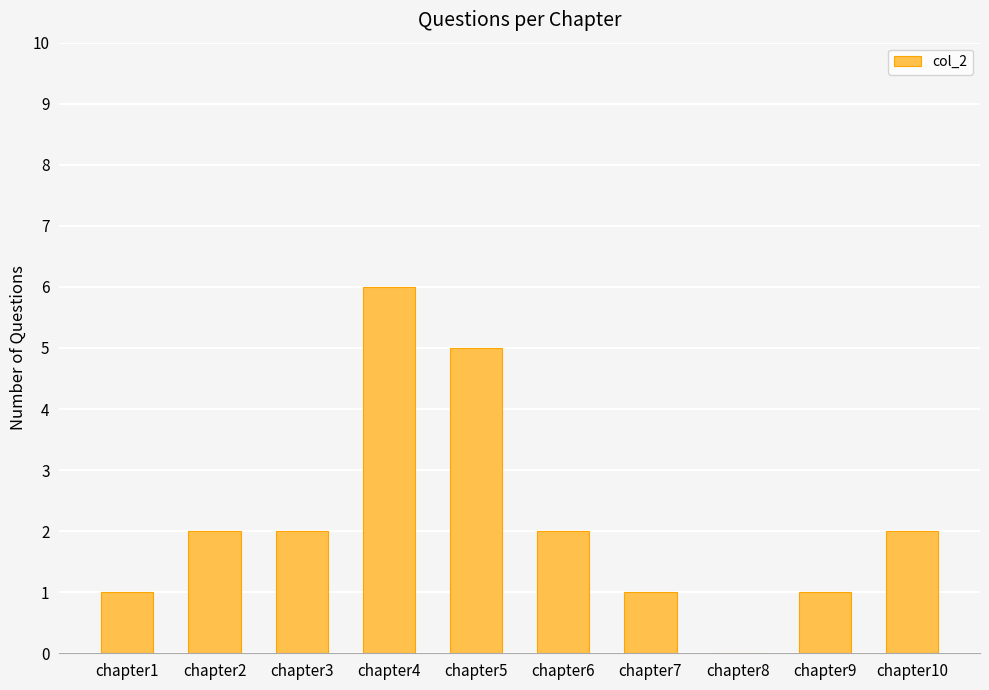

Read the value at chapter5.

5